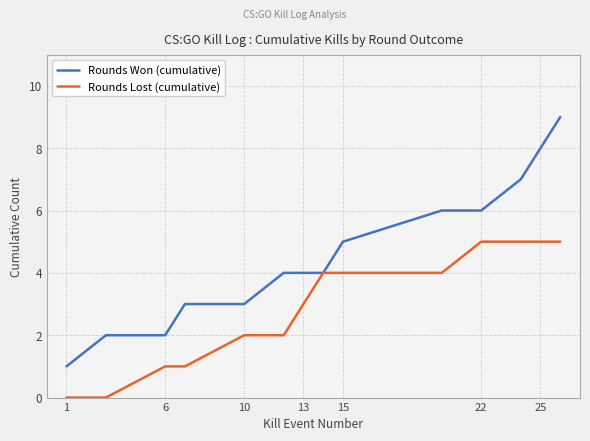

What is the average value of the Rounds Won (cumulative) series?

5